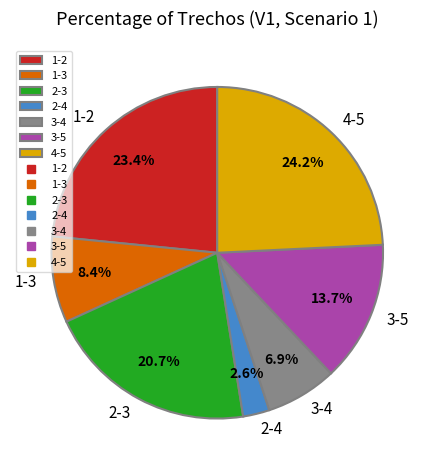

Does 2-3 represent more than half of the total?

No